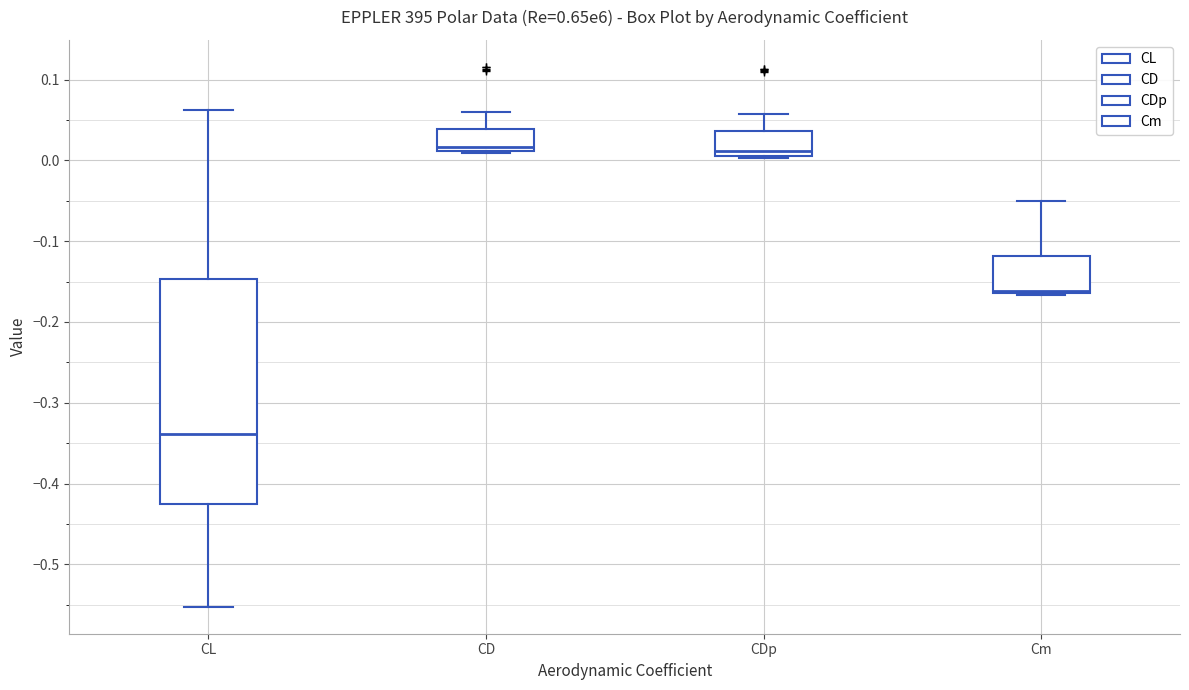

Comparing the boxes themselves (not the whiskers), which one is the tallest?

CL